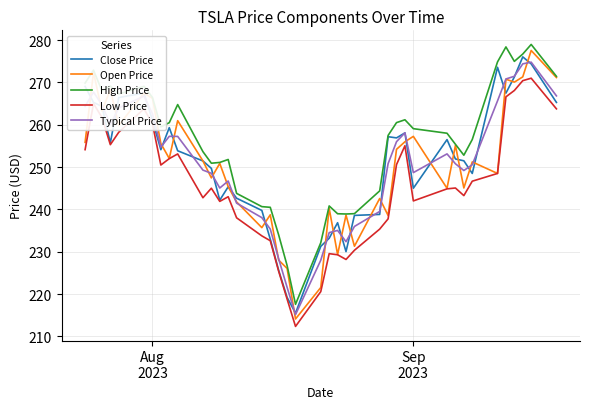

Which series has the largest total across all categories?

High Price